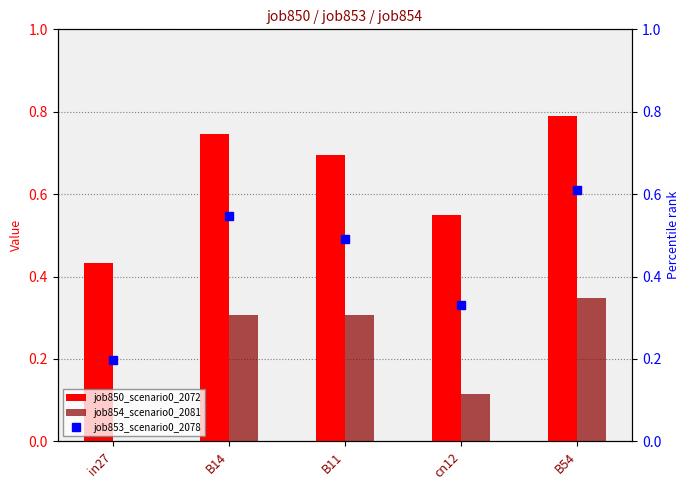

What is the label of the 4th bar from the right?

B14